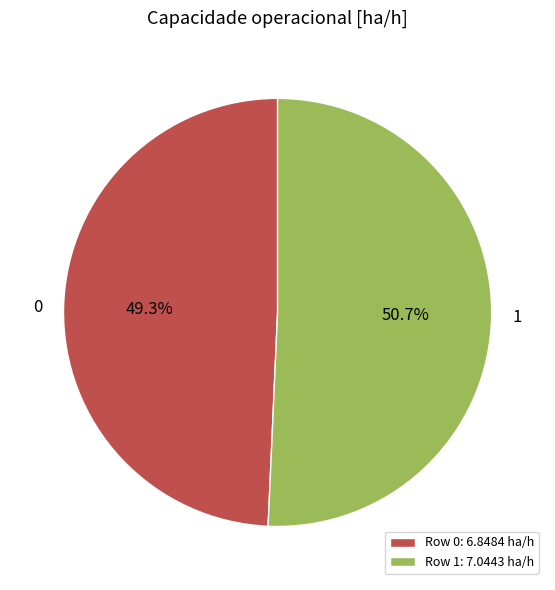

What percentage is the 0 slice, to the nearest percent?

49%